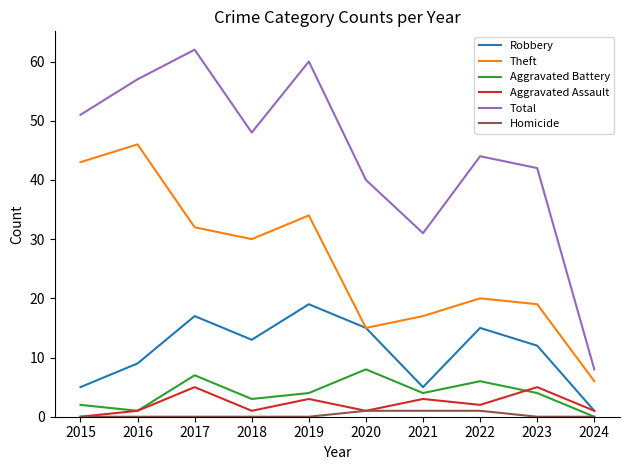

How many interior local peaks does the Total series have?

3